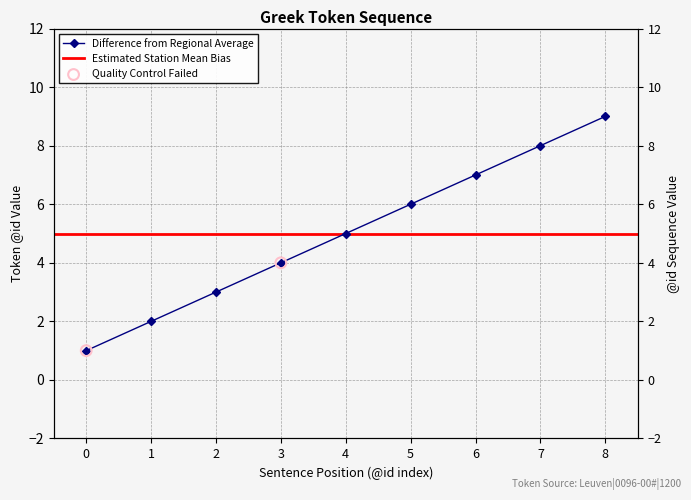

What is the change in value from 3 to 4?

+1